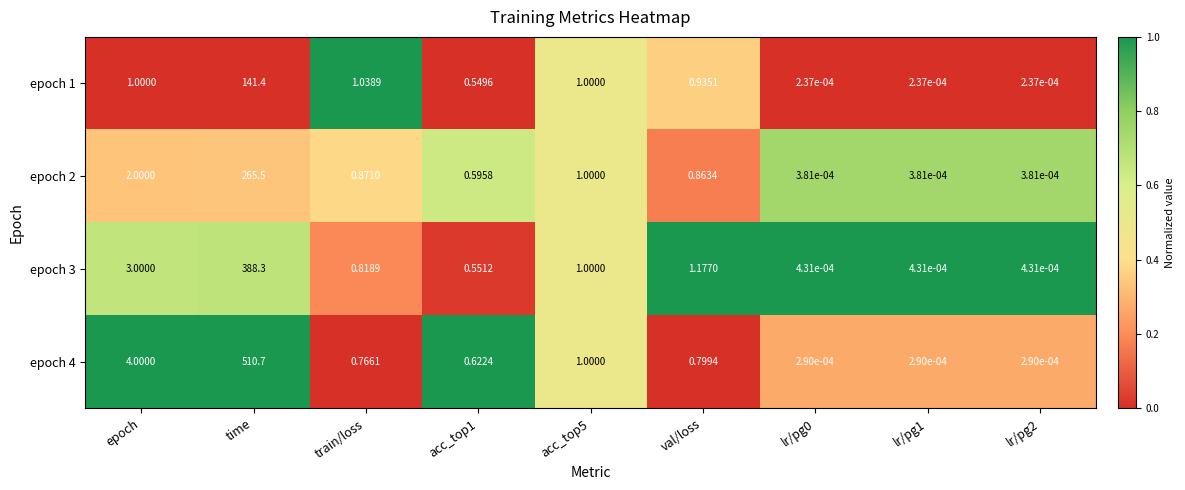

Is the value of epoch 3 at train/loss greater than the value of epoch 1 at val/loss?

No